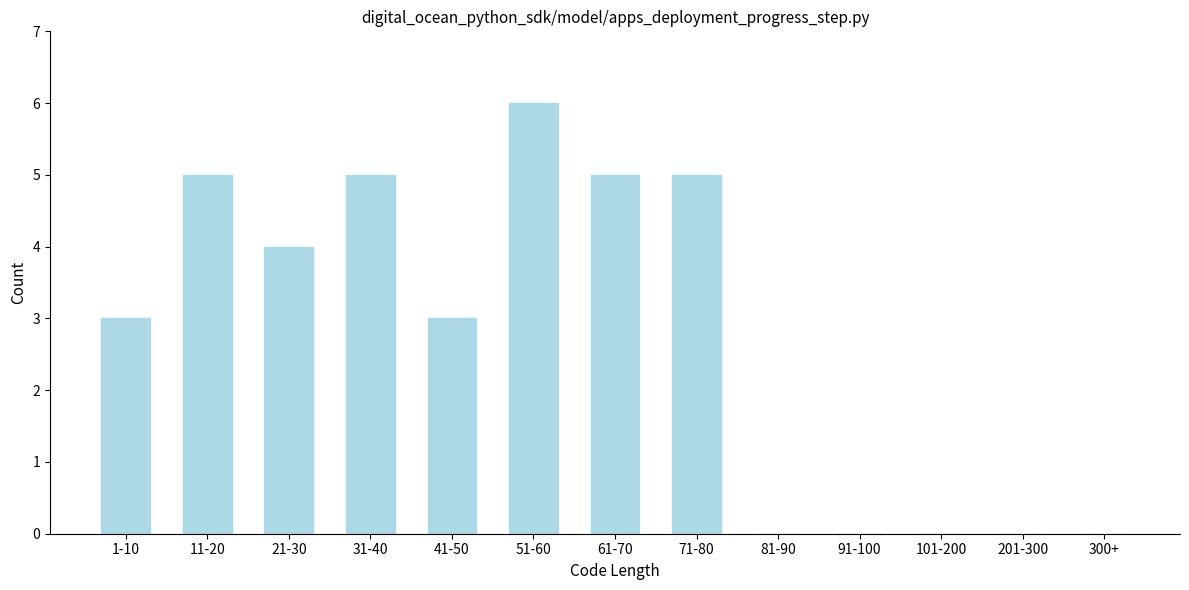

Reading left to right, what are all the values shown in this chart?

1-10=3	11-20=5	21-30=4	31-40=5	41-50=3	51-60=6	61-70=5	71-80=5	81-90=0	91-100=0	101-200=0	201-300=0	300+=0